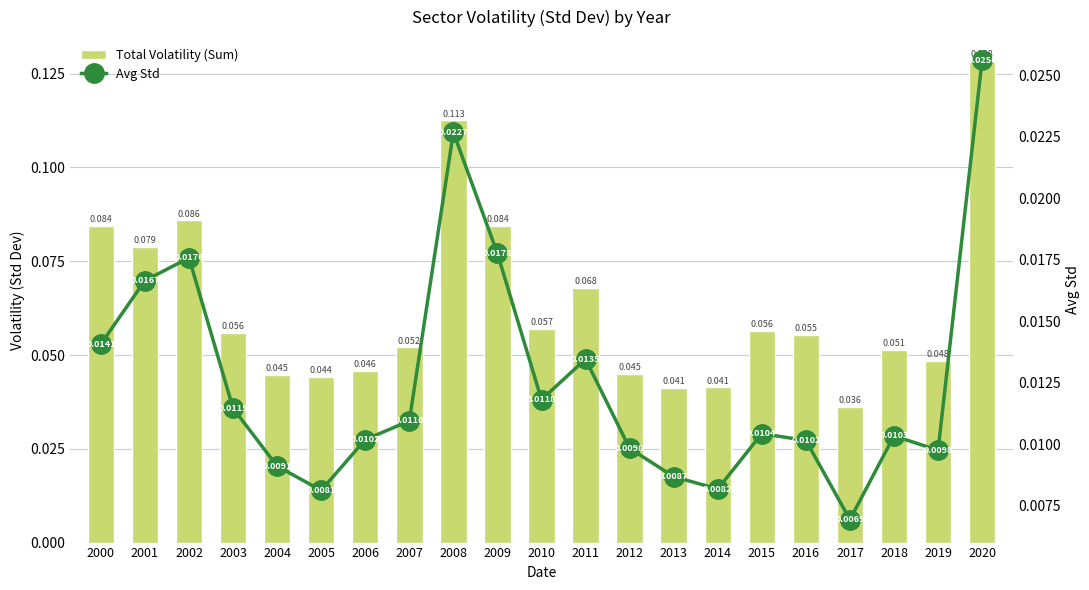

What is the value of the Total Volatility (Sum) bar at the 16th from the left?

0.1